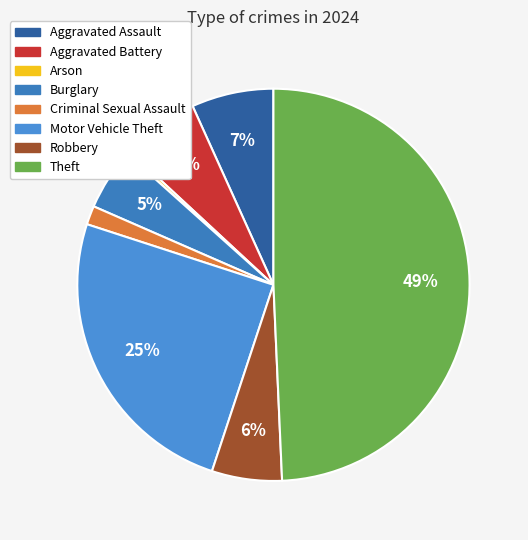

Rank the categories by value from lowest to highest.

Arson, Criminal Sexual Assault, Burglary, Robbery, Aggravated Battery, Aggravated Assault, Motor Vehicle Theft, Theft